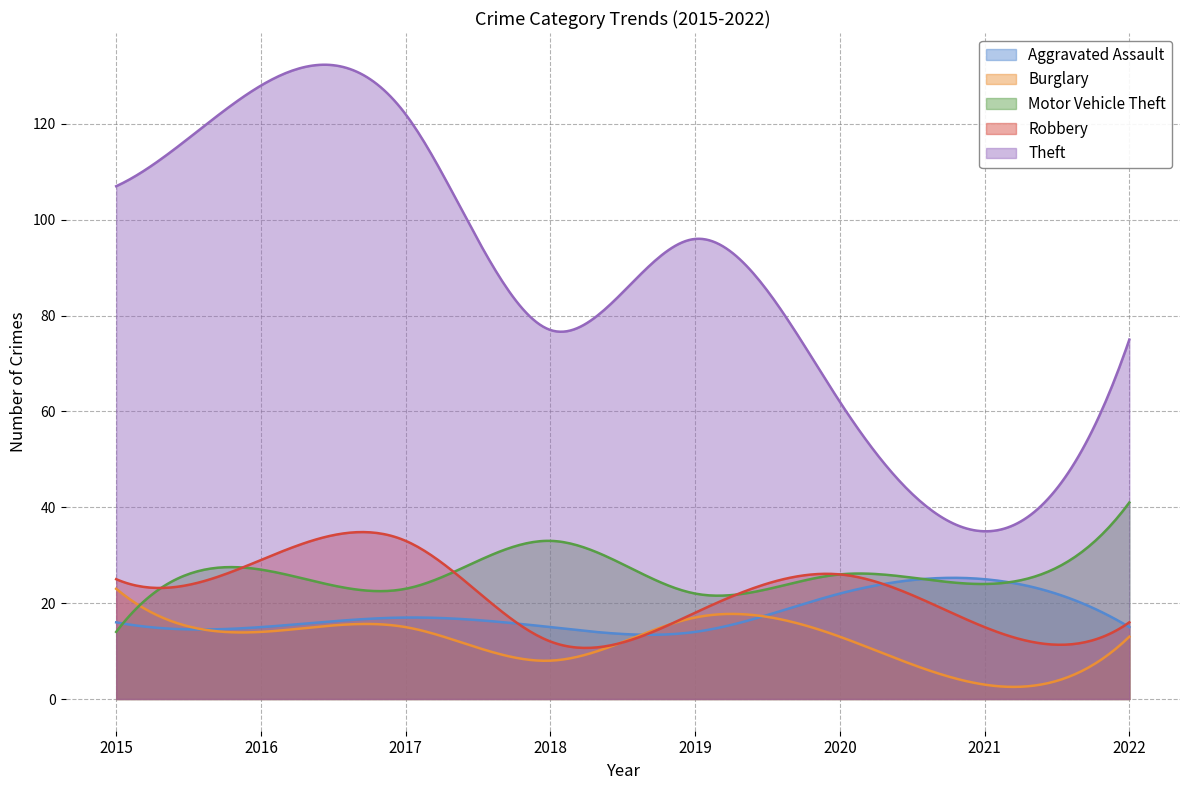

What is the value of the Burglary point at the 5th from the left?

17